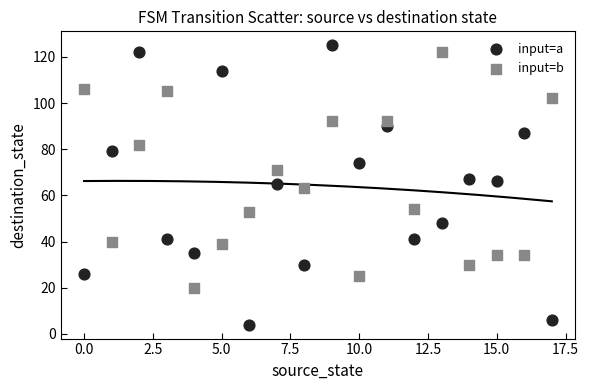

What are all the series names shown in the legend?

input=a, input=b